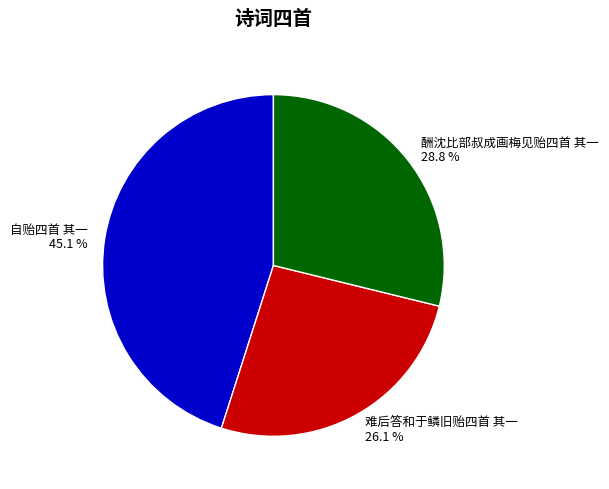

Between 自贻四首 其一 45.1 % and 难后答和于鳞旧贻四首 其一 26.1 %, which is larger?

自贻四首 其一 45.1 %